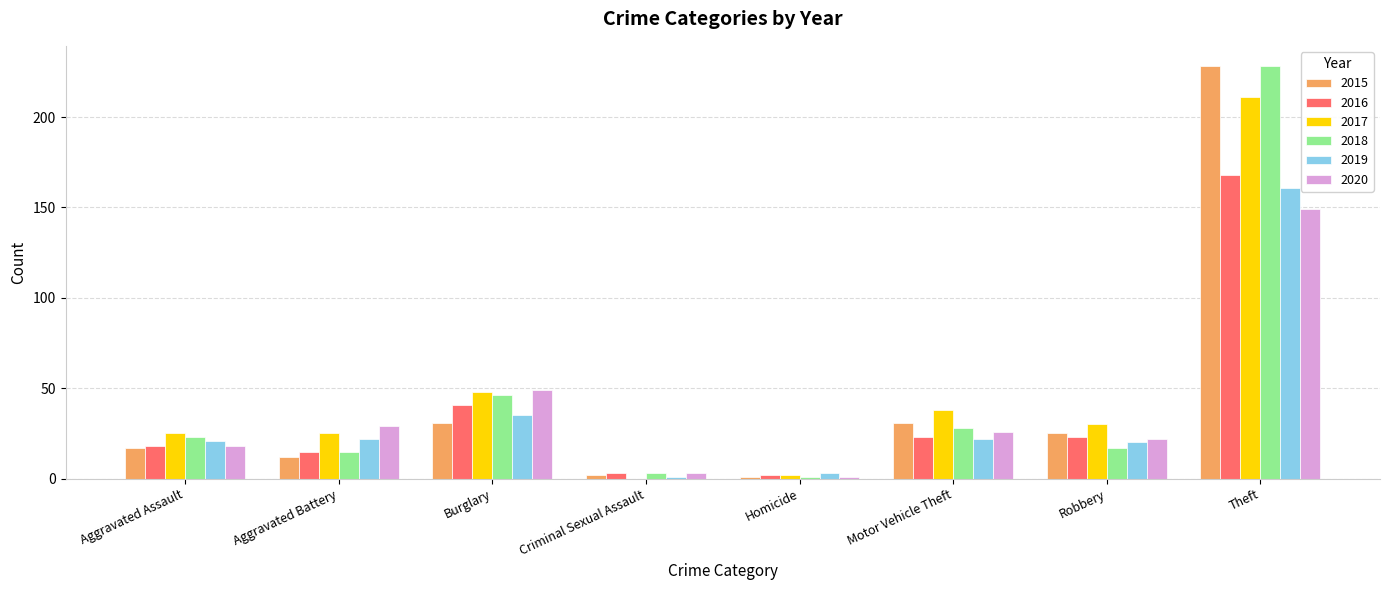

Which category has the highest value in the 2018 series?

Theft